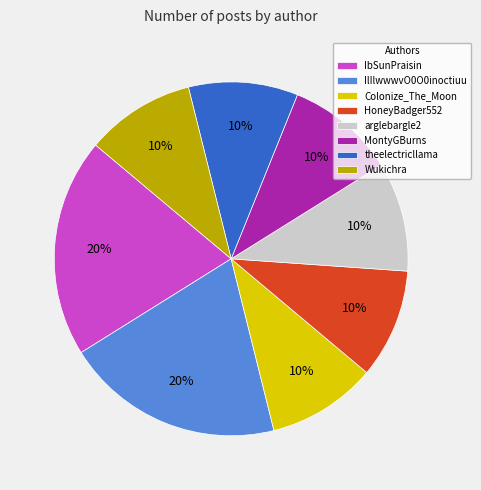

To the nearest percent, what portion does MontyGBurns represent?

10%